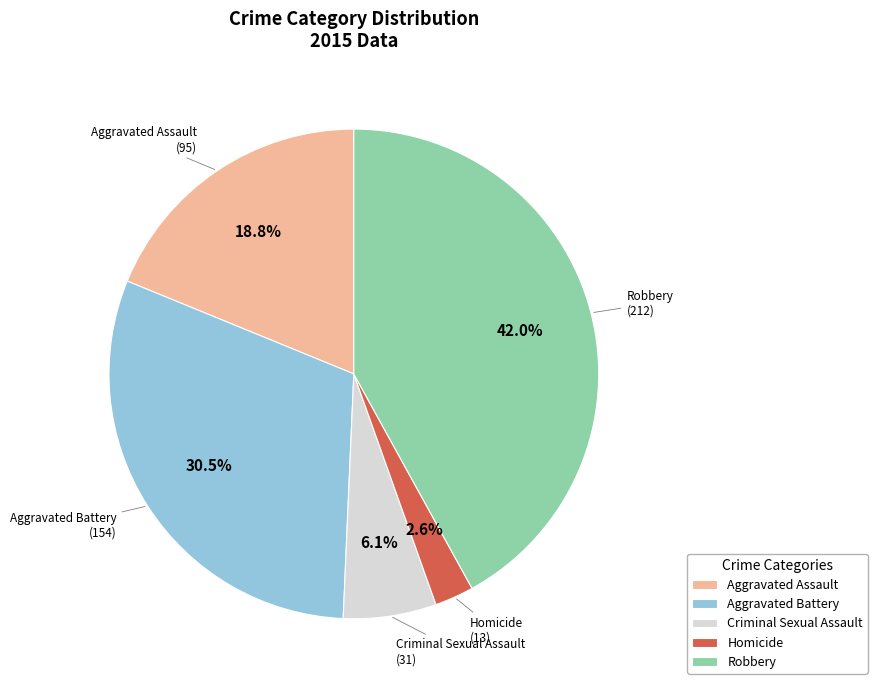

Count the number of slices in the pie.

5